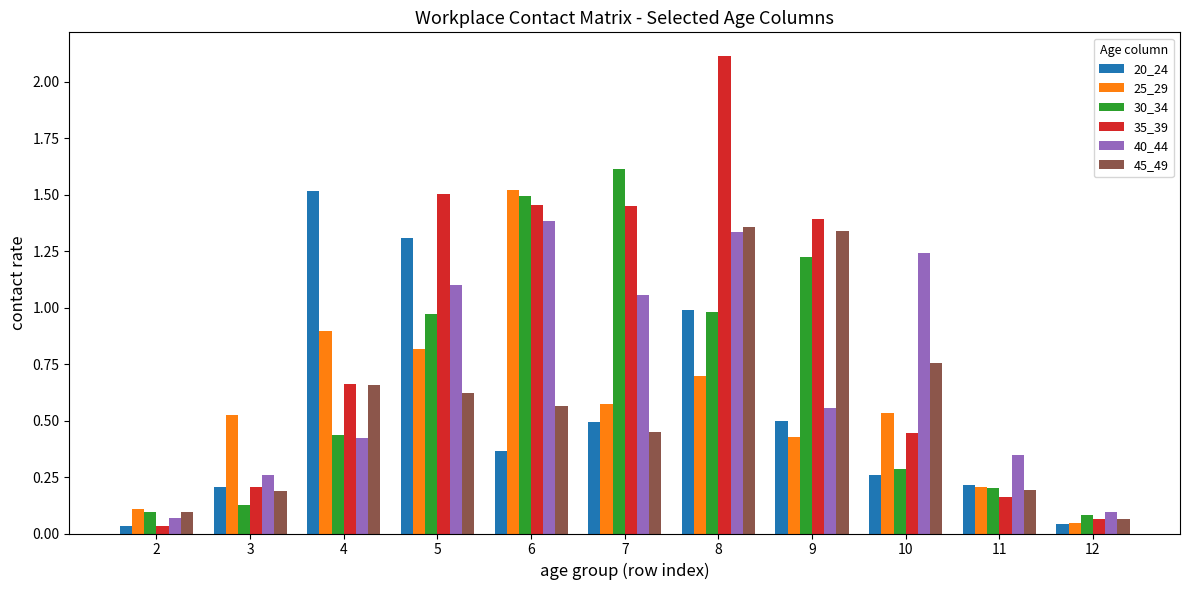

Which series has the largest range (max minus min)?

35_39